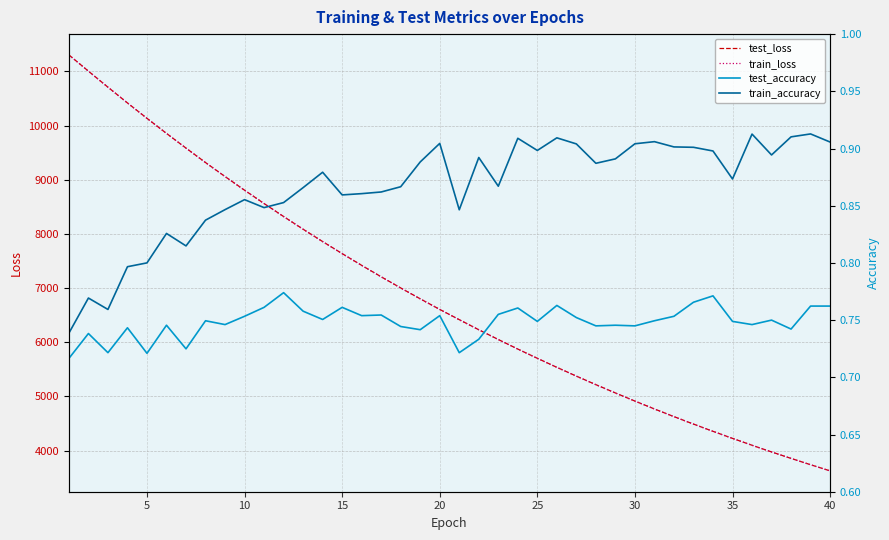

What are all the series names shown in the legend?

test_loss, train_loss, test_accuracy, train_accuracy